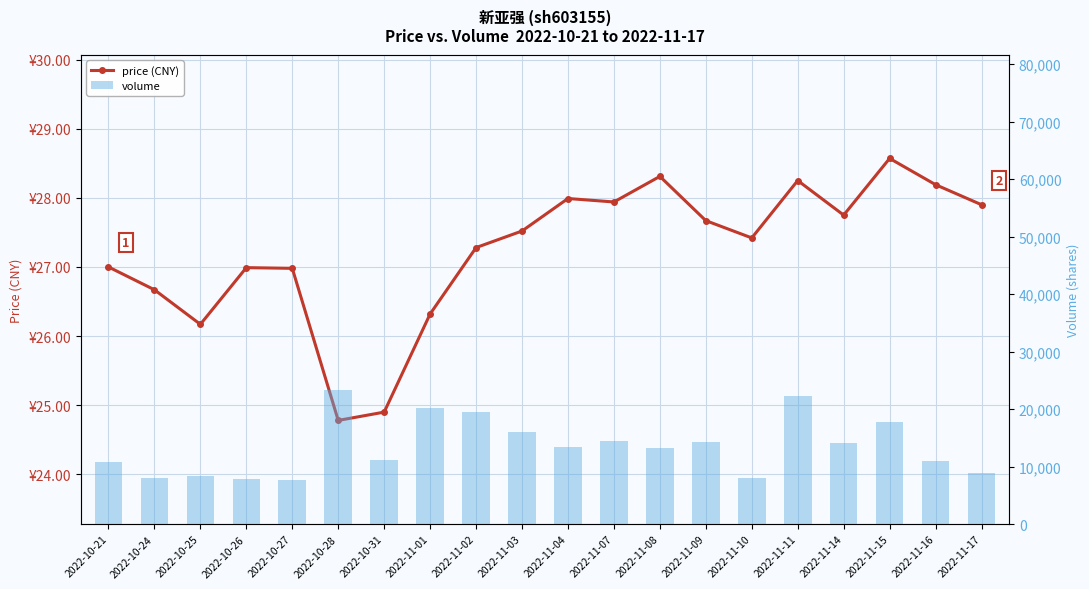

Reading right to left, what are all the values shown in this chart?

price (CNY): 2022-11-17=27.9	2022-11-16=28.2	2022-11-15=28.6	2022-11-14=27.8	2022-11-11=28.2	2022-11-10=27.4	2022-11-09=27.7	2022-11-08=28.3	2022-11-07=27.9	2022-11-04=28.0	2022-11-03=27.5	2022-11-02=27.3	2022-11-01=26.3	2022-10-31=24.9	2022-10-28=24.8	2022-10-27=27.0	2022-10-26=27.0	2022-10-25=26.2	2022-10-24=26.7	2022-10-21=27.0
volume: 2022-11-17=8890.0	2022-11-16=11055.0	2022-11-15=17771.0	2022-11-14=14087.0	2022-11-11=22285.0	2022-11-10=8077.0	2022-11-09=14274.0	2022-11-08=13316.0	2022-11-07=14471.0	2022-11-04=13348.0	2022-11-03=15984.0	2022-11-02=19469.0	2022-11-01=20168.0	2022-10-31=11172.0	2022-10-28=23326.0	2022-10-27=7618.0	2022-10-26=7927.0	2022-10-25=8336.0	2022-10-24=7947.0	2022-10-21=10837.0